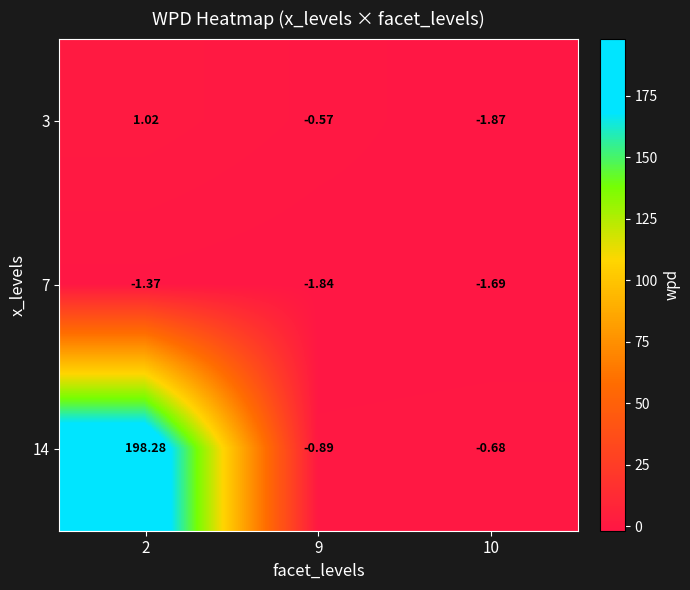

Which series has the widest spread of values?

14